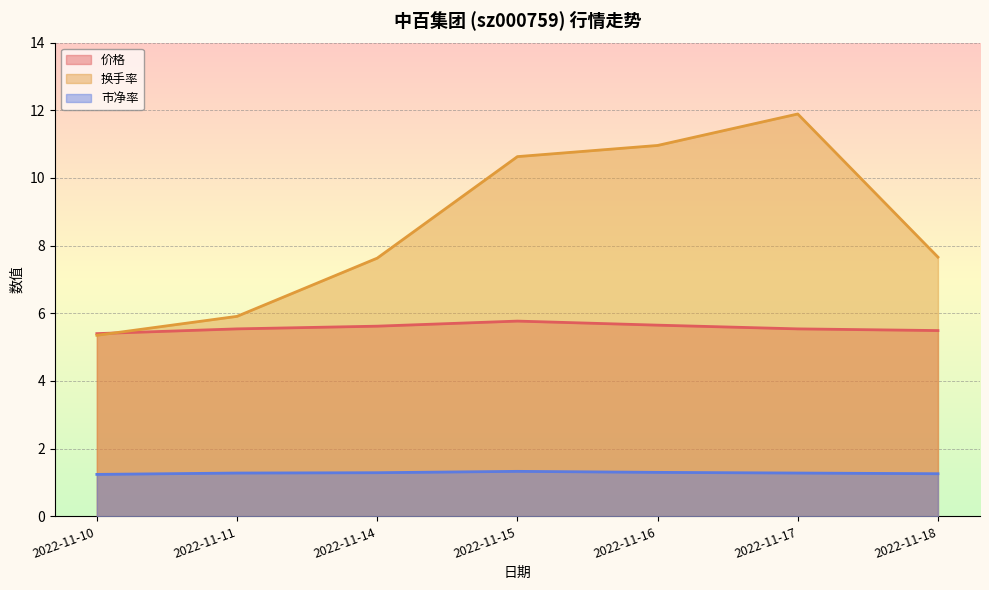

What is the value of the 价格 point at the 3rd from the left?

5.6